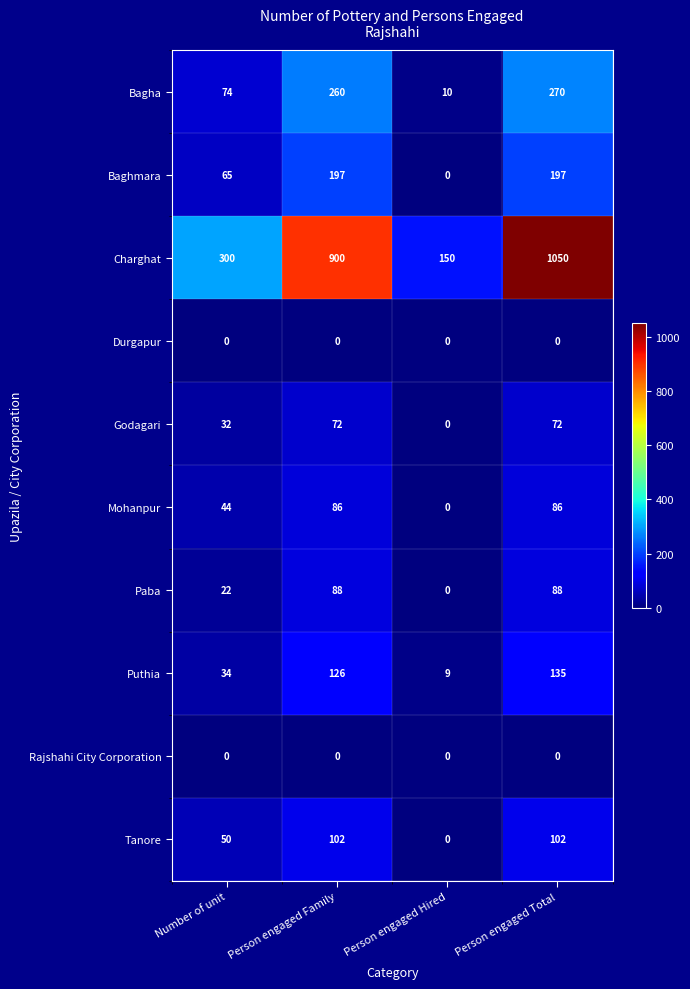

What is the approximate value of Charghat at Person engaged Hired, to the nearest 100?

200